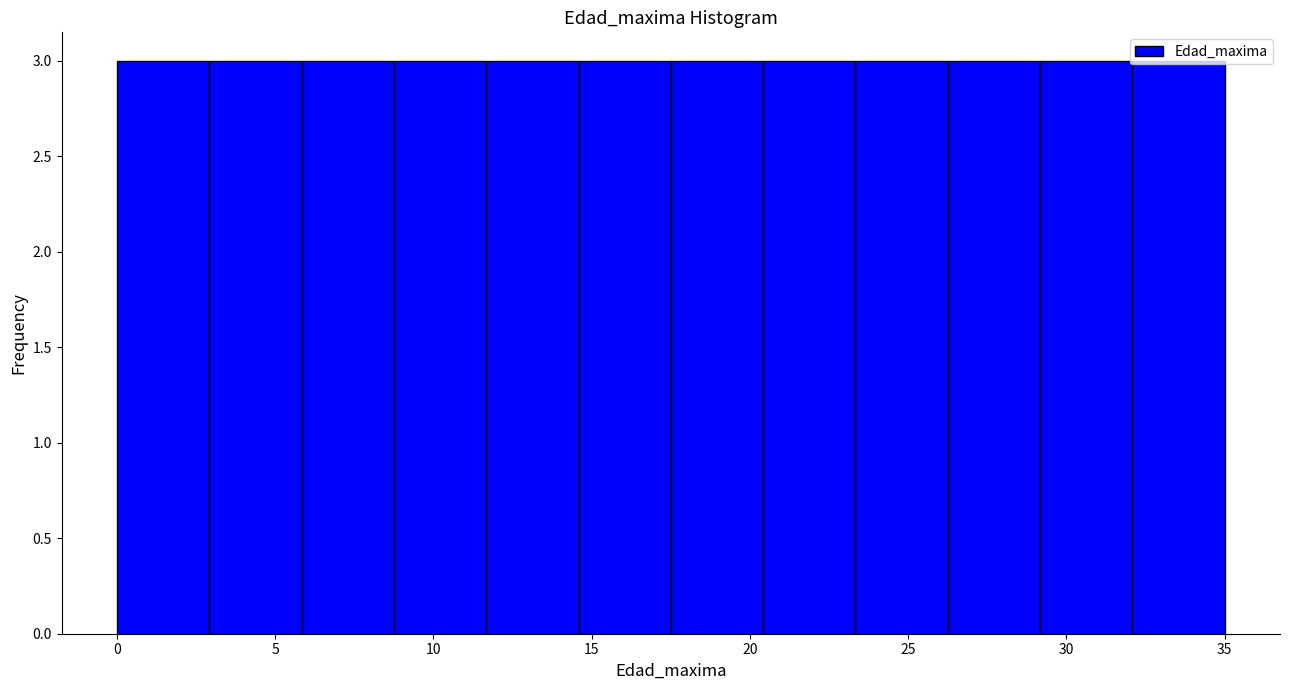

What is the height of the bar covering 29.0 to 32.0 on the x-axis? Neither the bar edges nor the heights are printed on the chart, so give them approximately, as read against the axes.

3